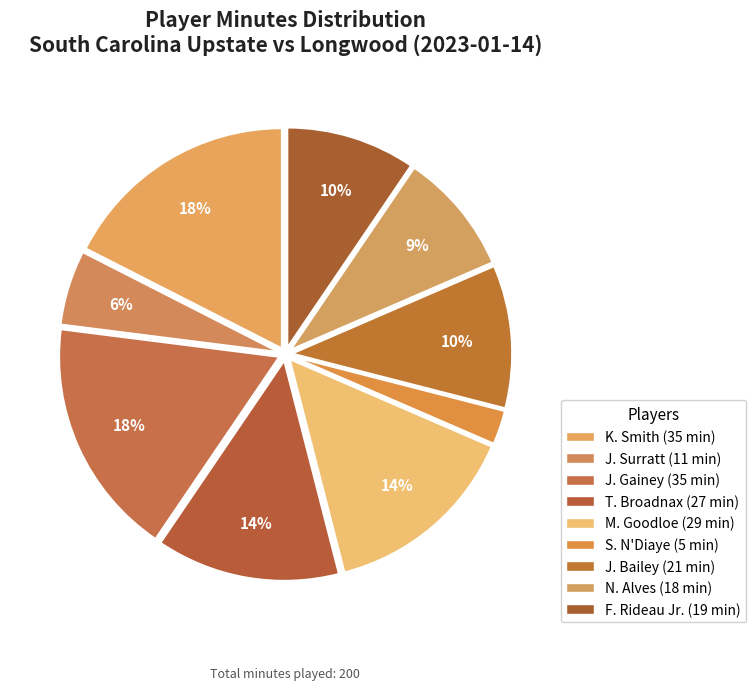

How many slices are in this pie chart?

9